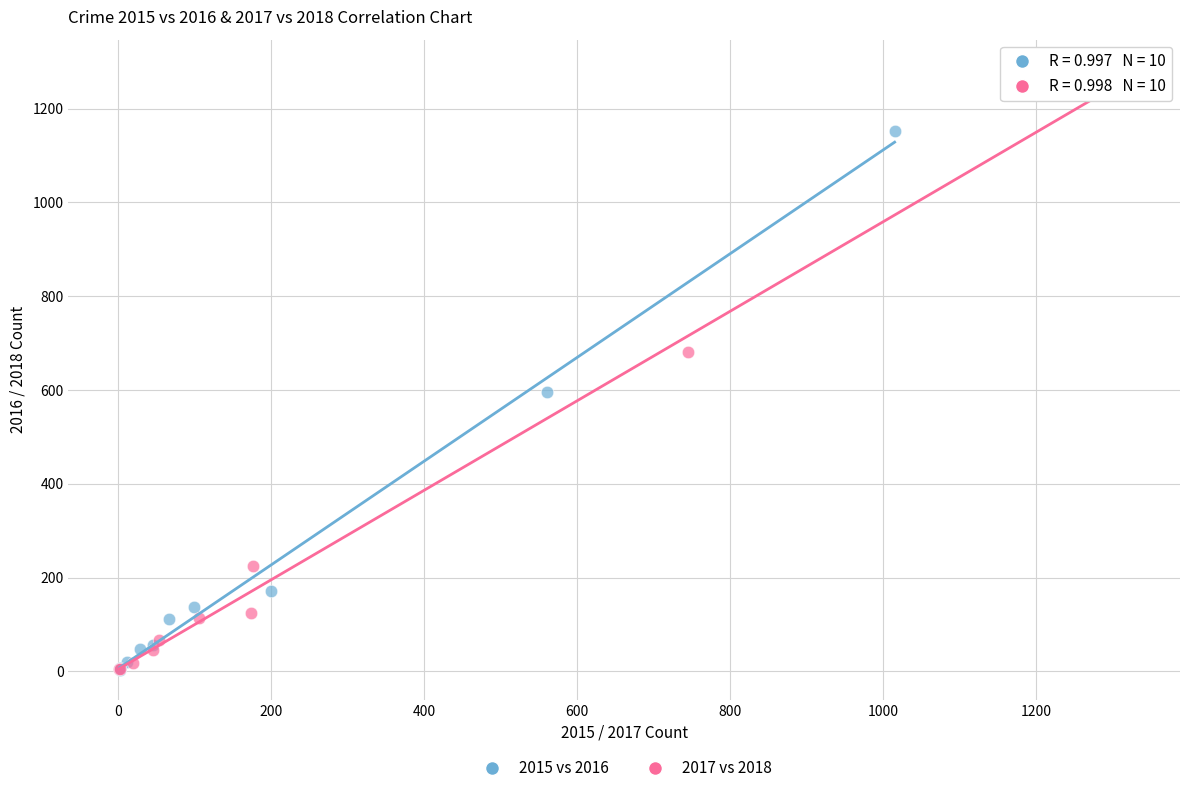

Which series has the widest spread of Y values?

2017 vs 2018